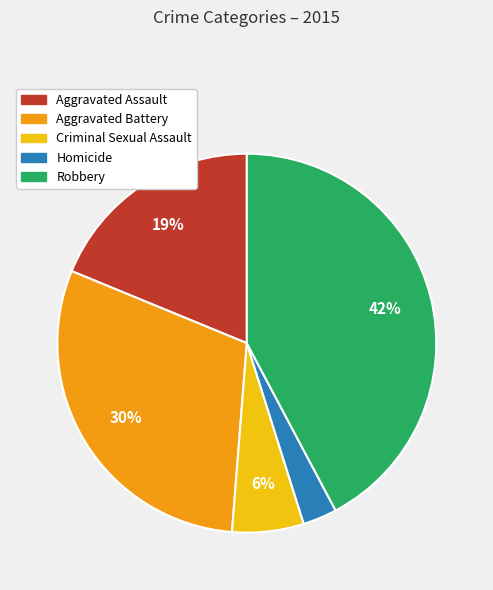

What is the smallest slice in the pie chart?

Homicide